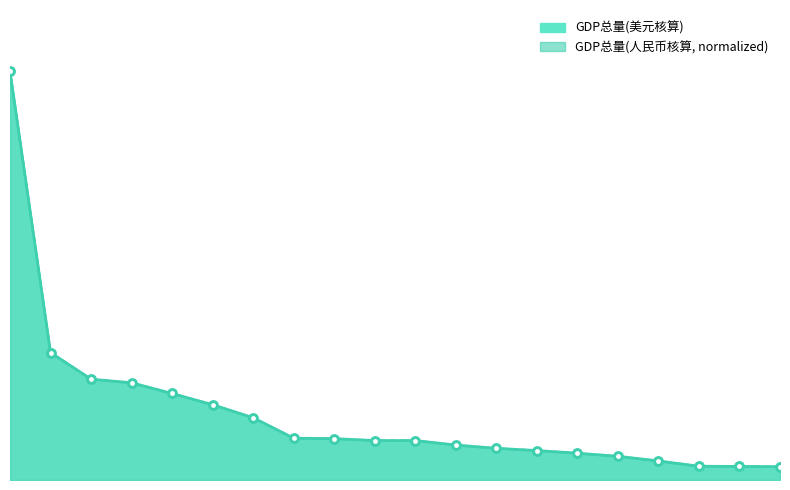

True or false: GDP总量(人民币核算) and GDP总量(美元核算) intersect in this chart.

False